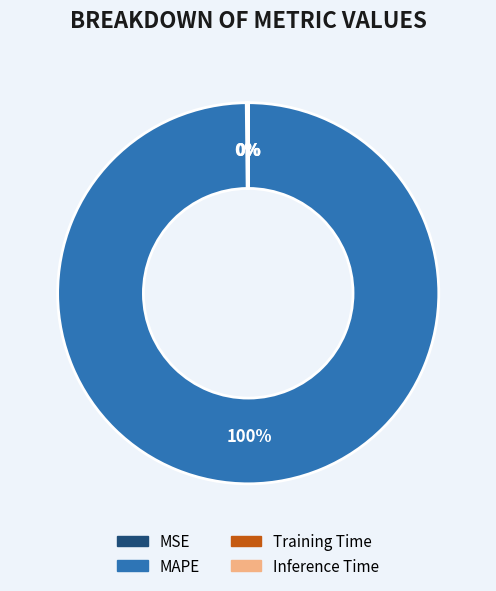

The MAPE slice represents 100% of the pie. True or false?

True